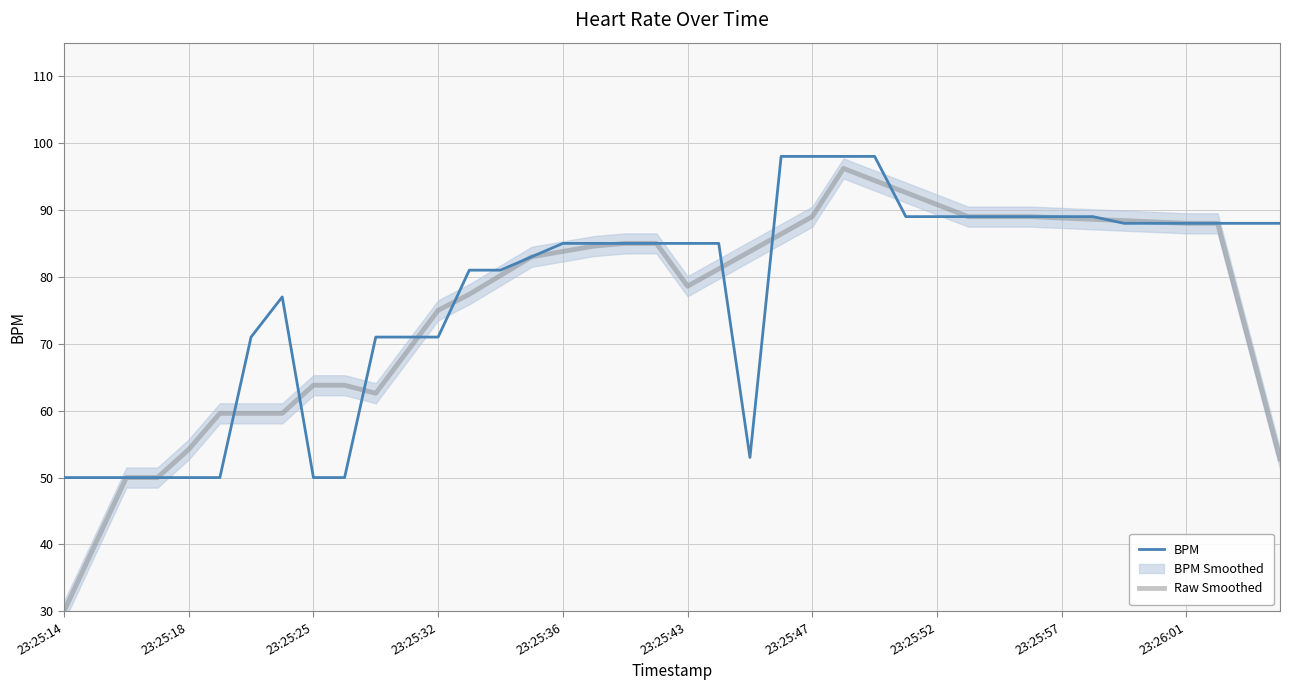

What is the label of the 24th point from the left?

23